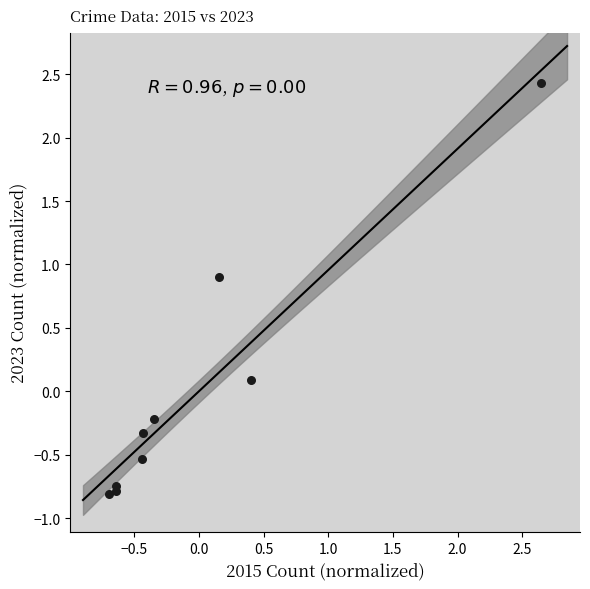

What is the range of X values (max minus min)?

3.3